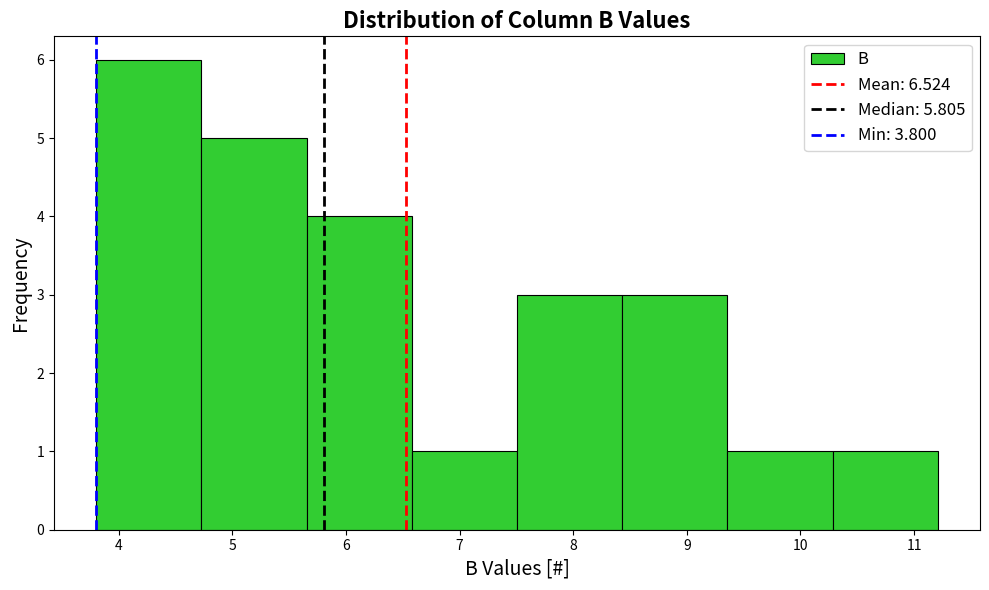

Reading left to right, list every bar in this chart as the range it spans on the x-axis followed by its height. Neither the bar edges nor the heights are printed on the chart, so give them approximately, as read against the axes.

3.8 to 4.7: 6
4.7 to 5.7: 5
5.7 to 6.6: 4
6.6 to 7.5: 1
7.5 to 8.4: 3
8.4 to 9.4: 3
9.4 to 10.3: 1
10.3 to 11.2: 1